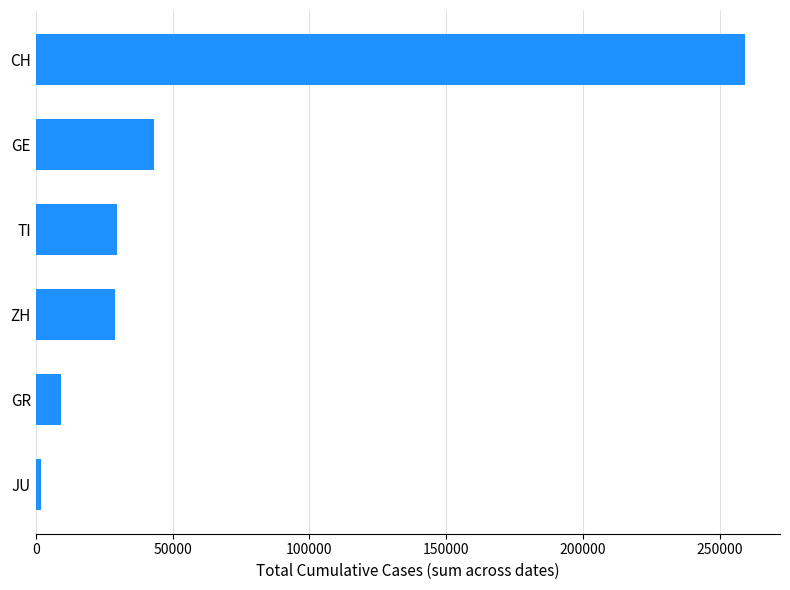

How many bars are there in total?

6